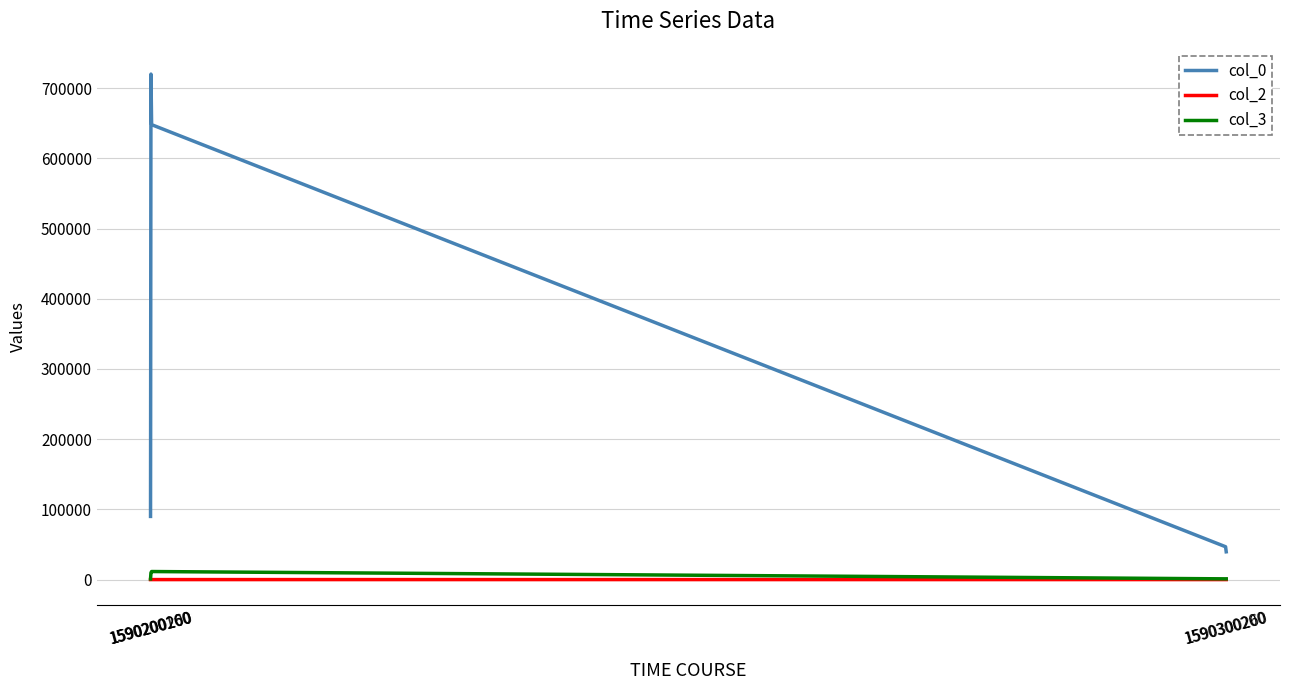

Which series has the largest range (max minus min)?

col_0